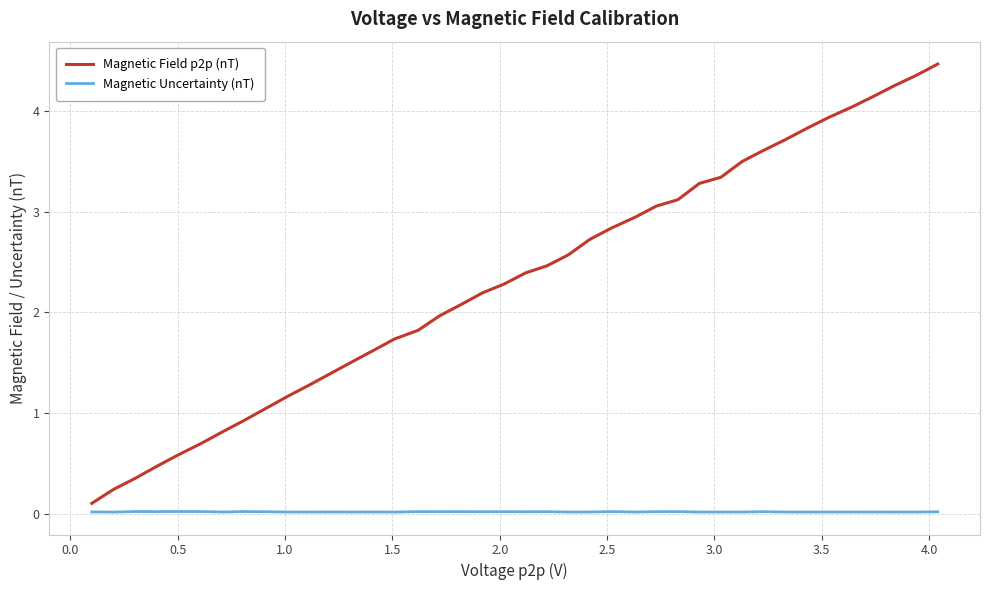

Which series has the largest range (max minus min)?

Magnetic Field p2p (nT)